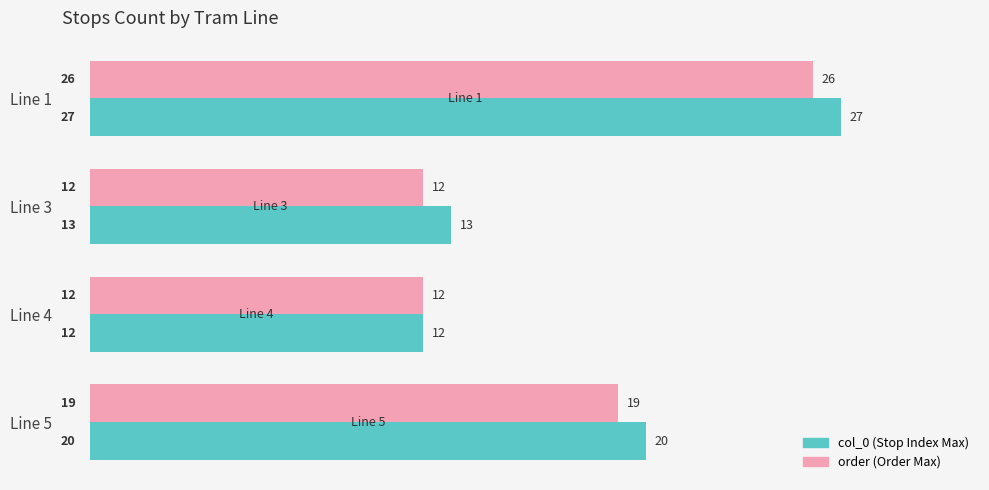

What is the maximum value shown in the chart?

27